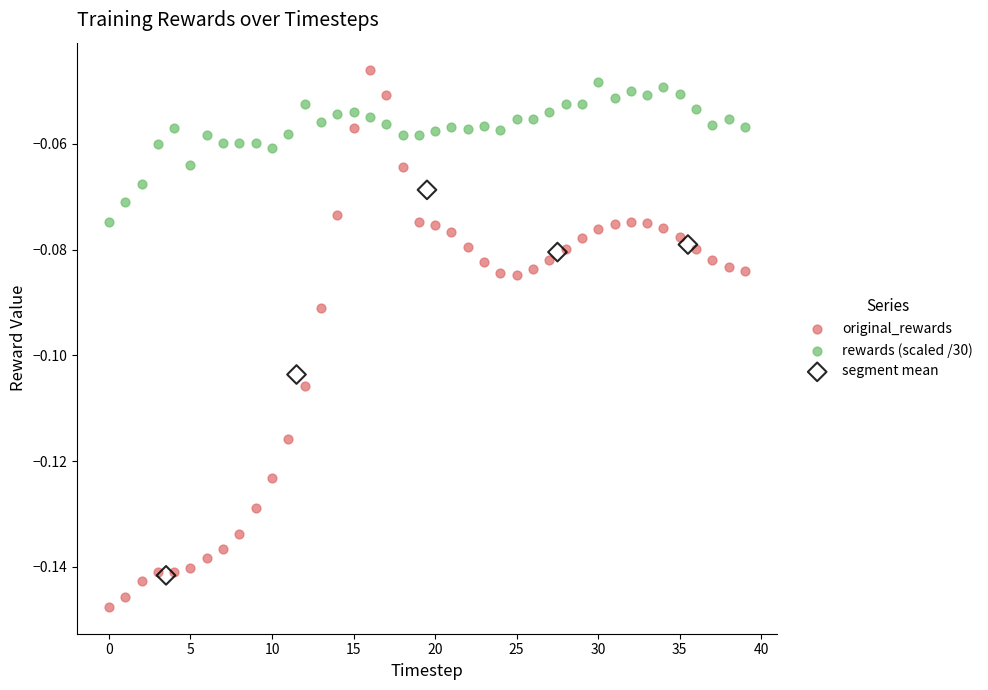

Which series contains the lowest Y value?

original_rewards